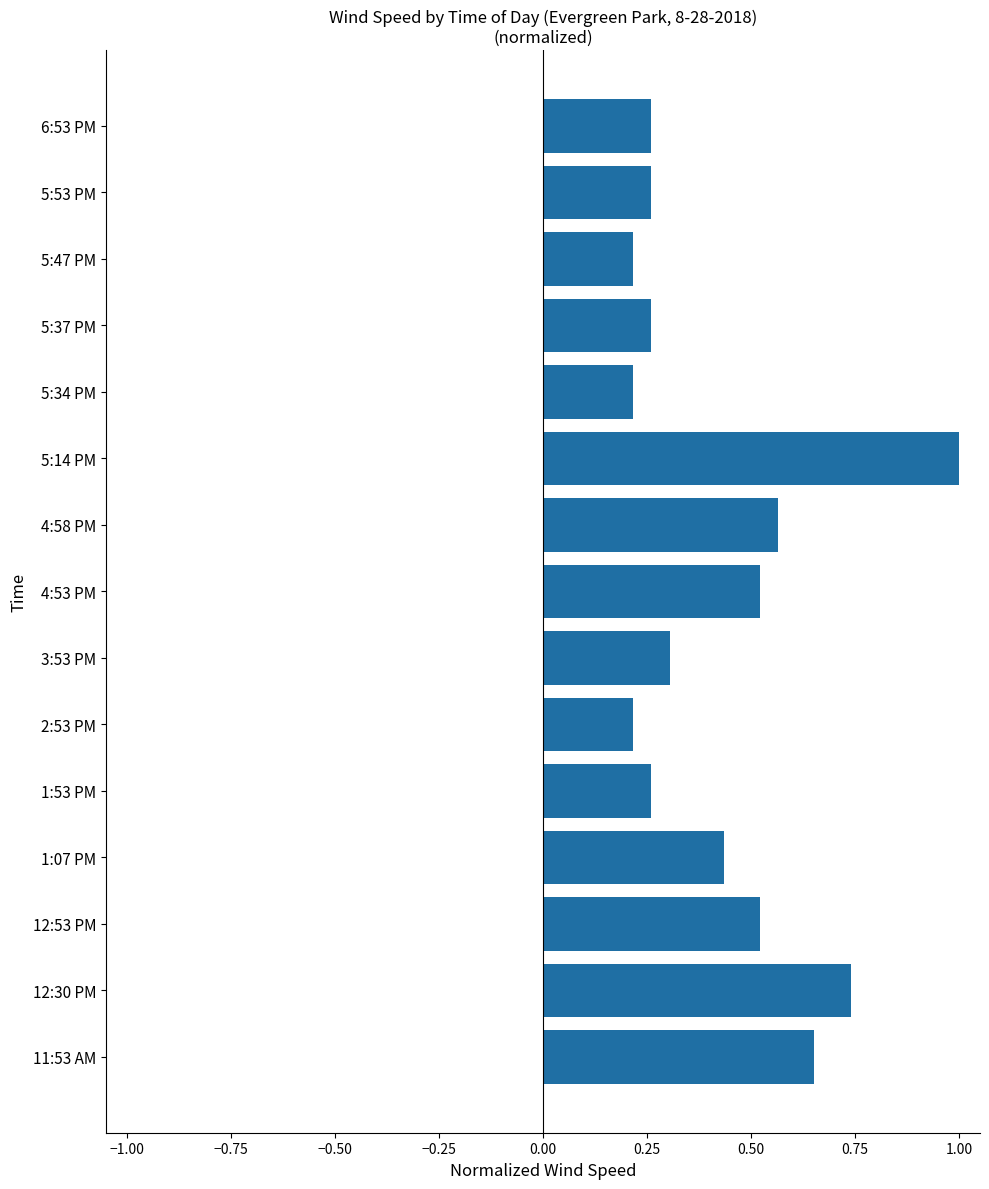

What is the minimum value shown in the chart?

0.2